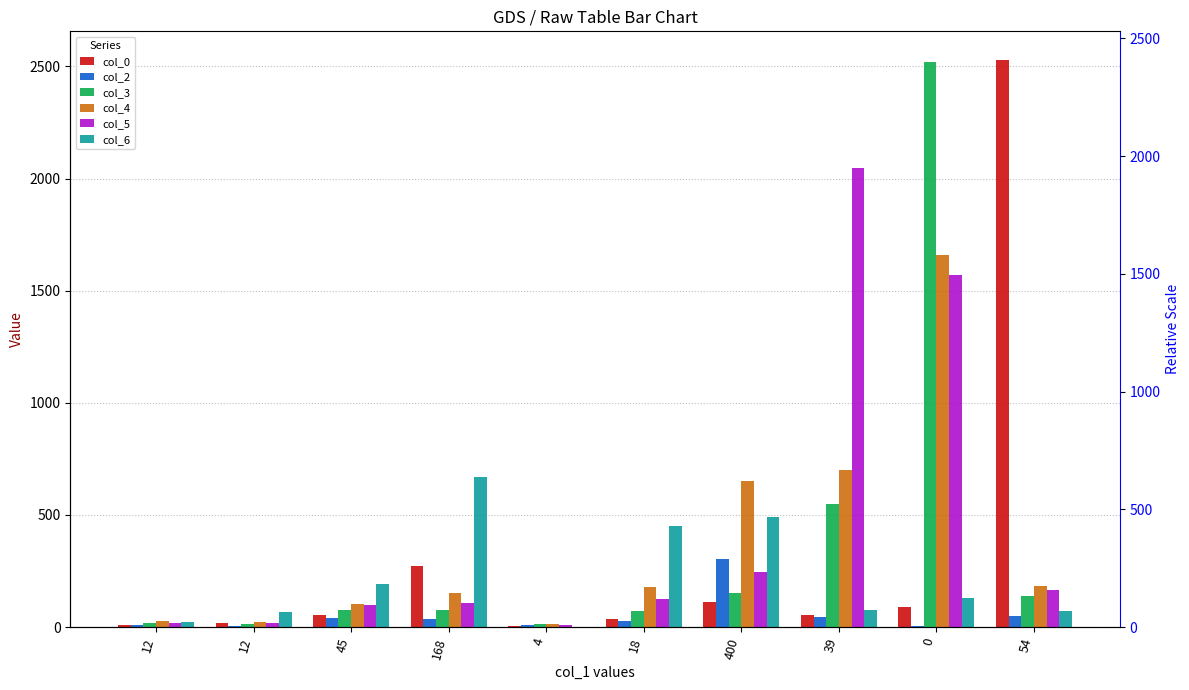

Is the value of col_2 at 12 greater than the value of col_5 at 168?

No